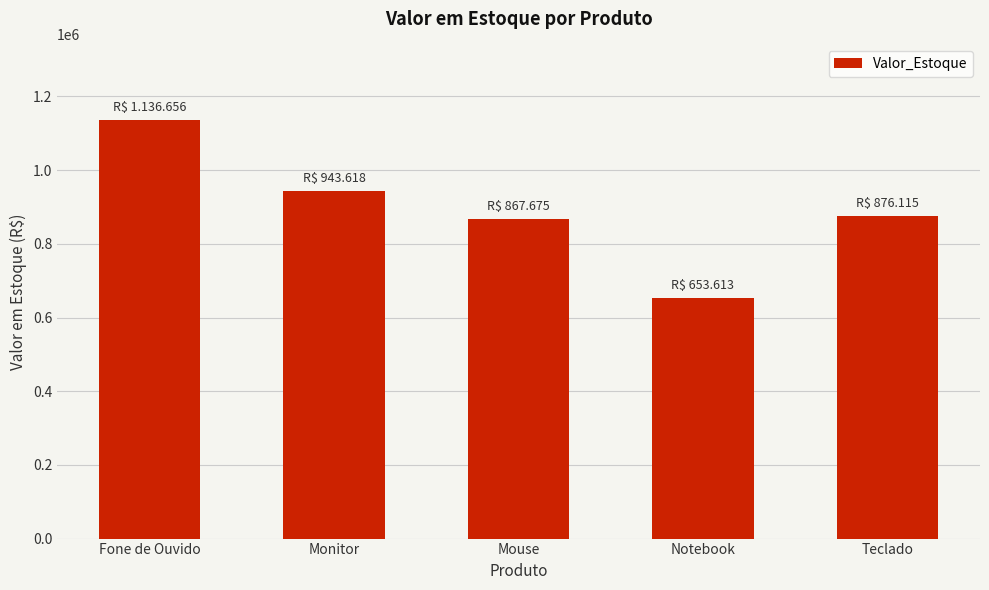

What is the change in value from Monitor to Mouse?

-75943.8